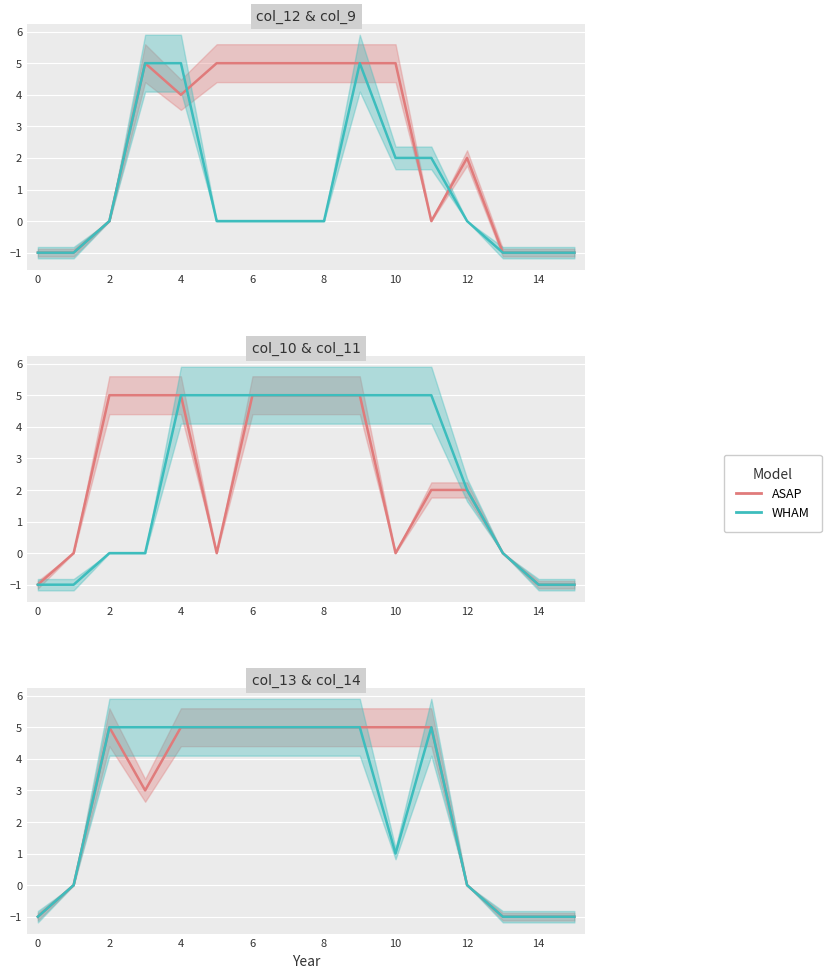

List the series in order of their overall mean, lowest first.

WHAM, ASAP